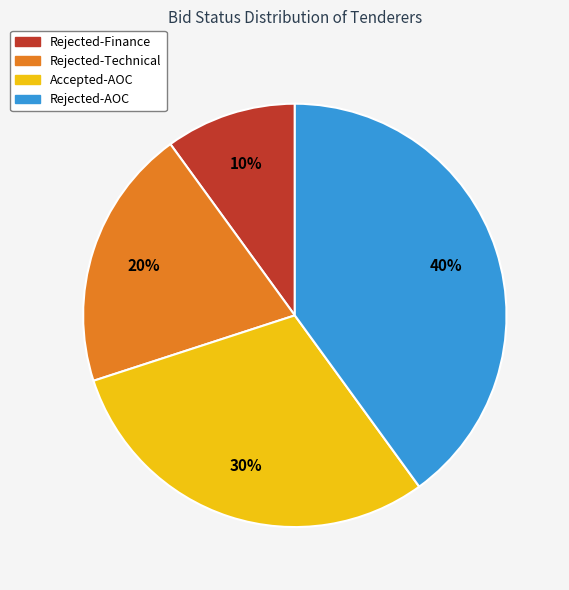

How many slices are in this pie chart?

4